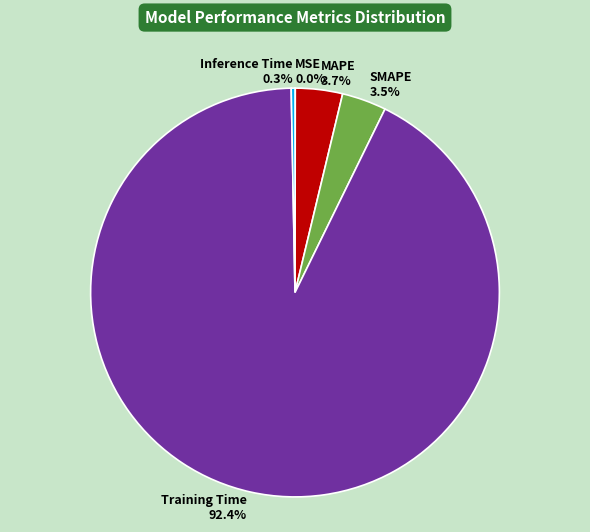

Does Inference Time 0.3% account for over 50% of the chart?

No